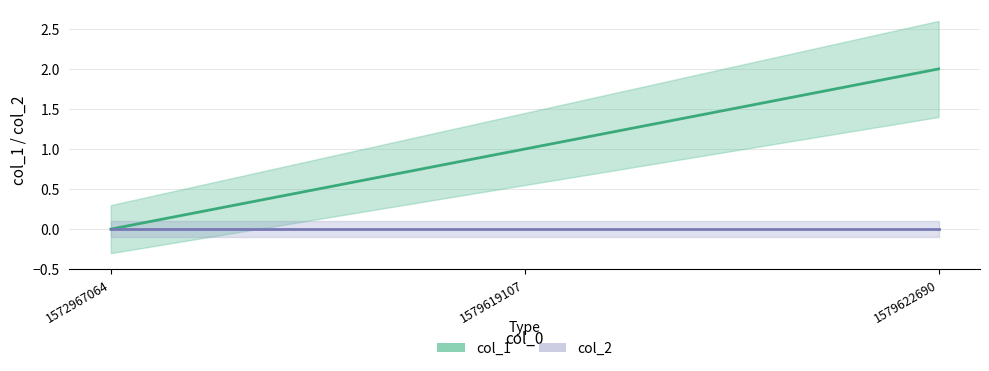

Read the value at 1579622690.

2